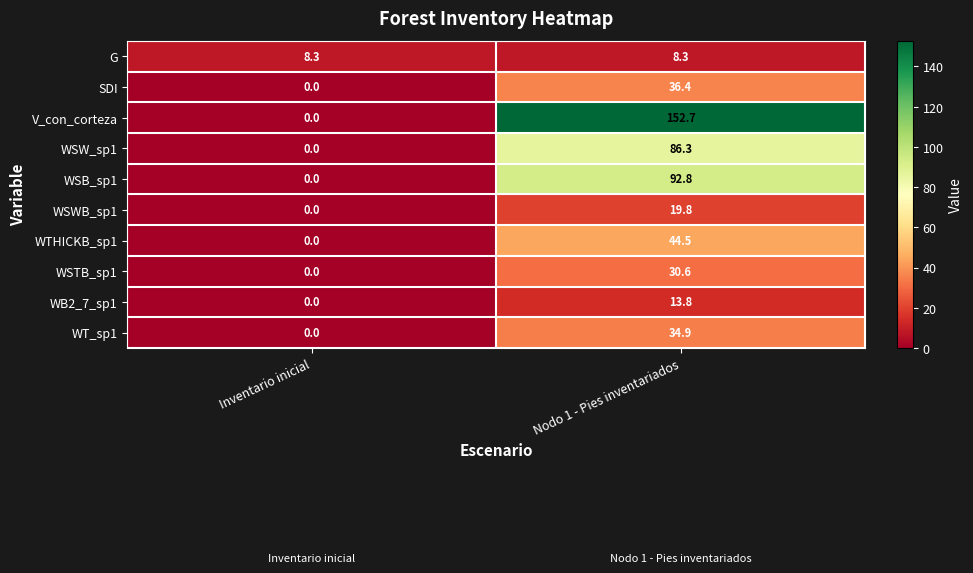

What is the difference between the highest and lowest values at Nodo 1 - Pies inventariados?

144.4